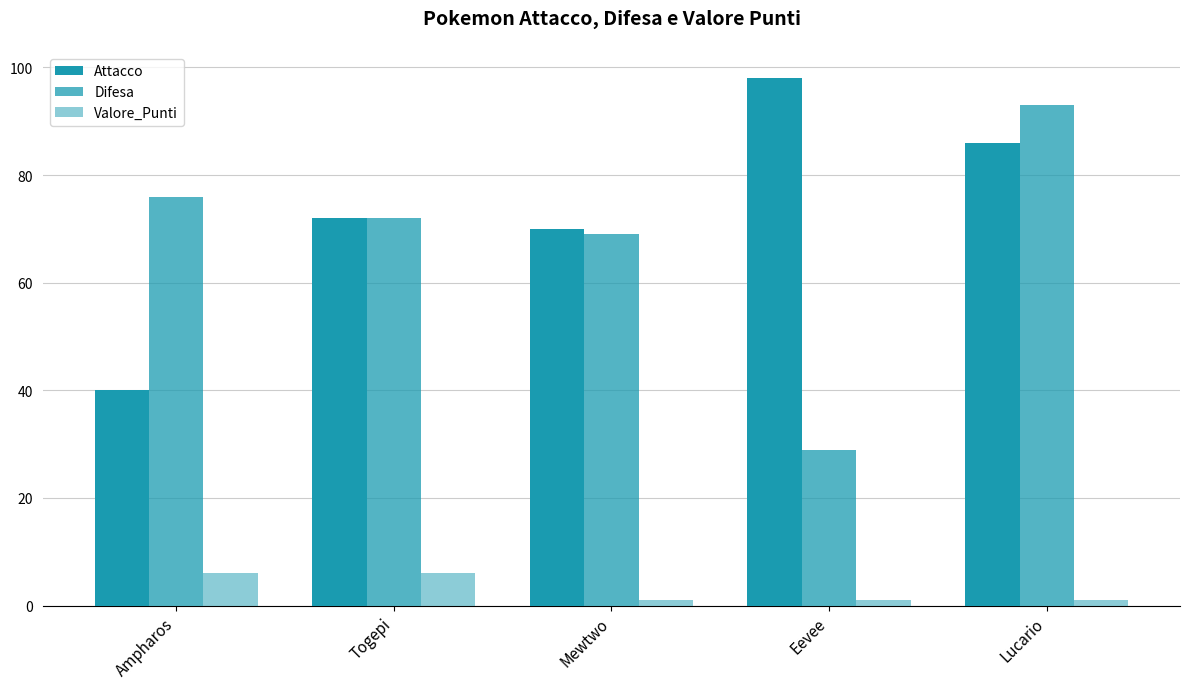

At how many categories does at least one series exceed 36?

5